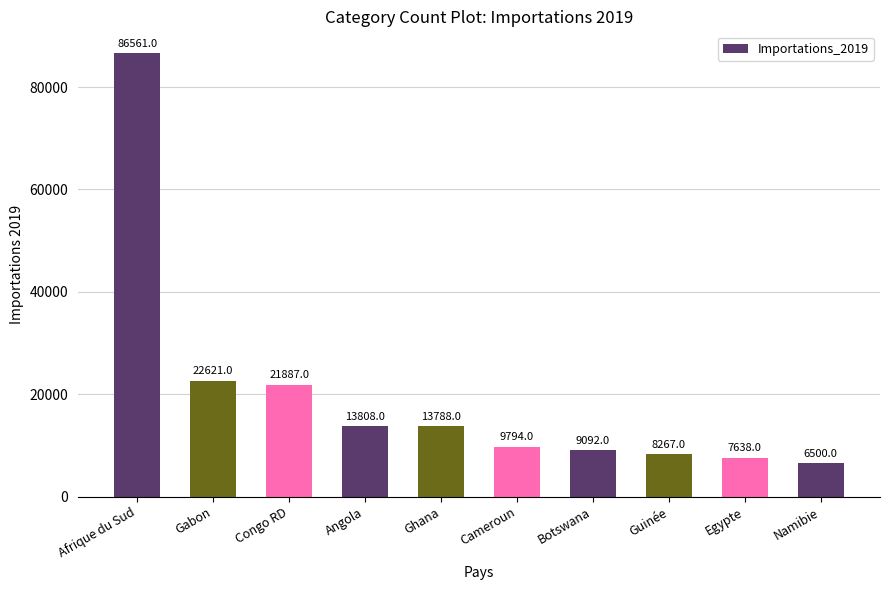

List the labels in order of value, largest first.

Afrique du Sud, Gabon, Congo RD, Angola, Ghana, Cameroun, Botswana, Guinée, Egypte, Namibie